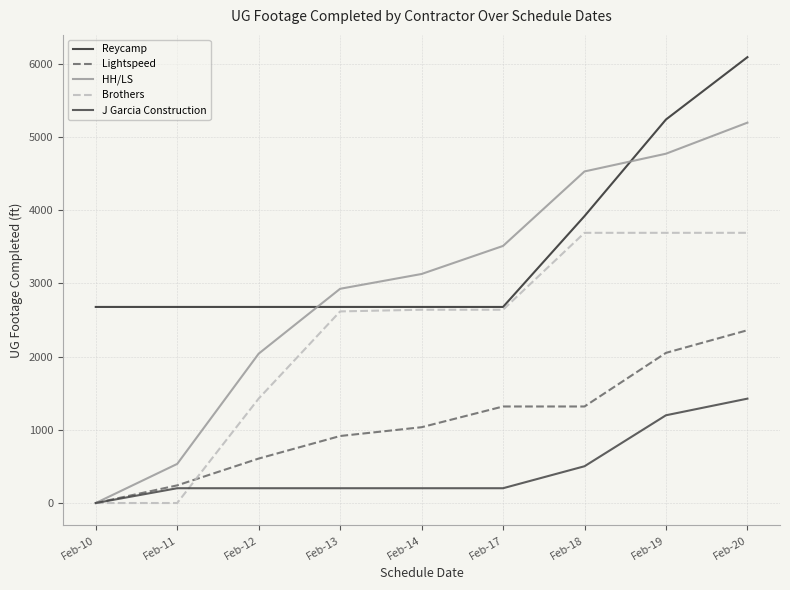

What is the spread (max minus min) of values at Feb-14?

2925